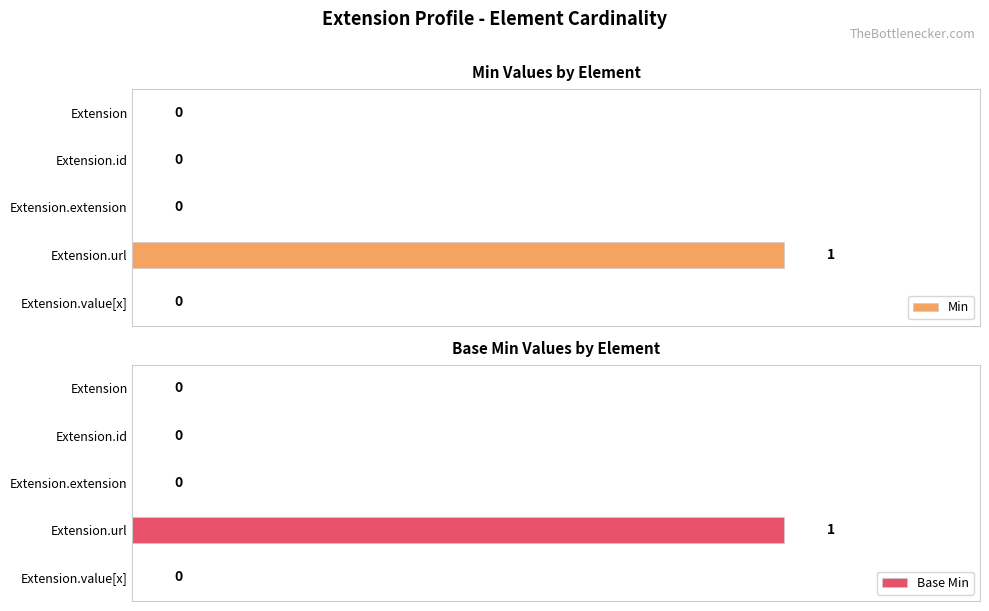

True or false: Base Min has a value of 0 at 0.0.

True